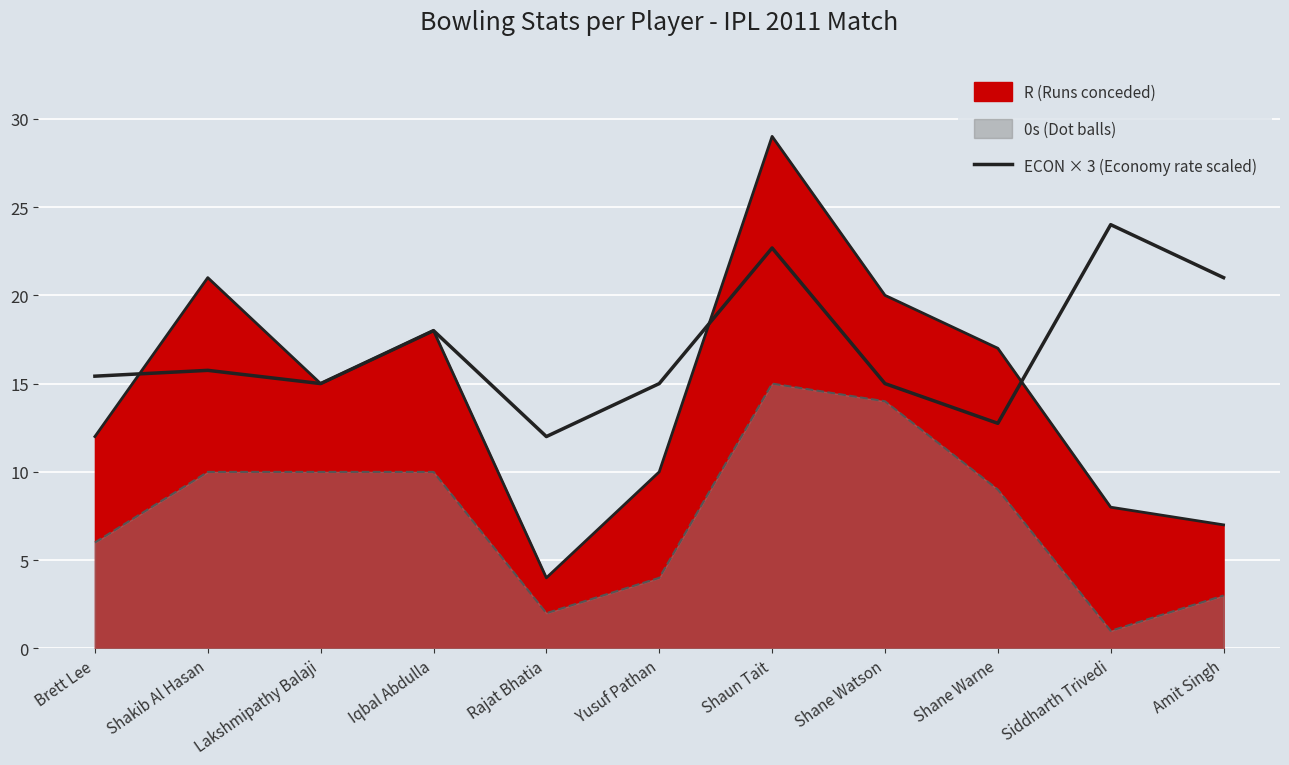

Where is the data nearest to the value 18?

Iqbal Abdulla